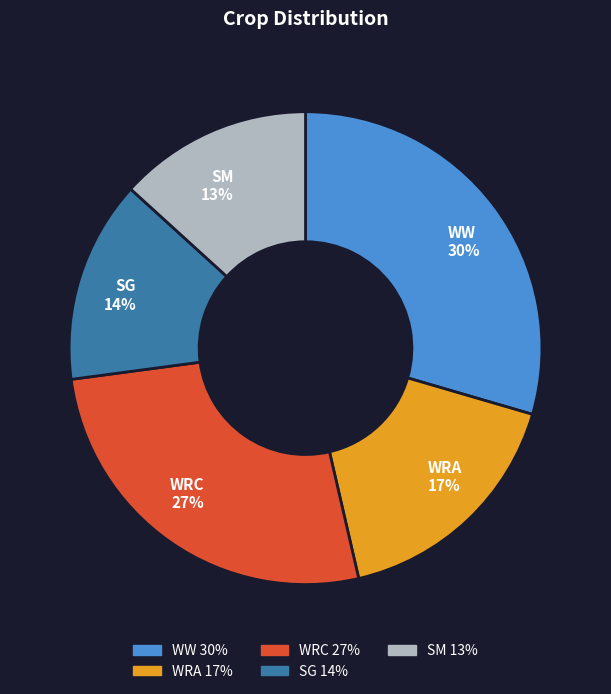

What percentage is the WRC 27% slice, to the nearest percent?

27%